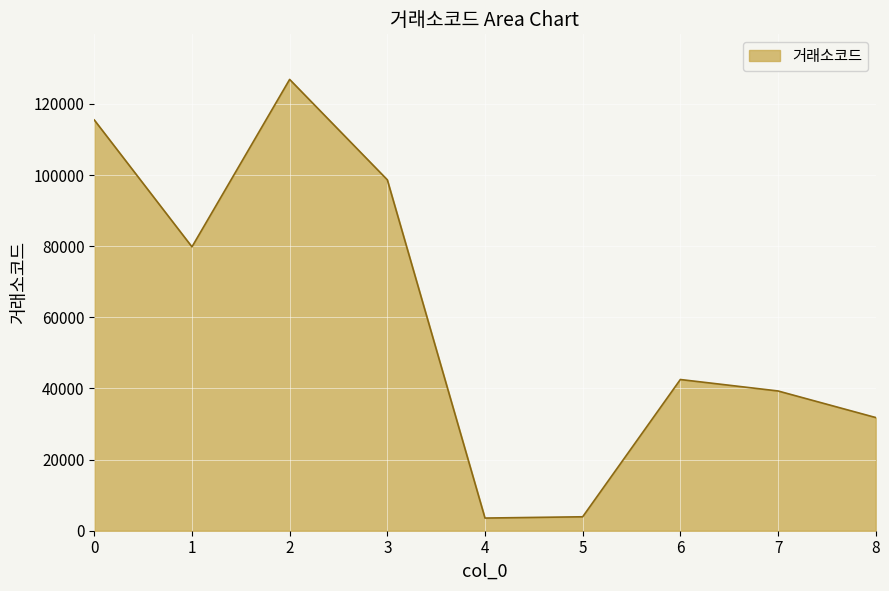

The value at 8 is 7632. True or false?

False